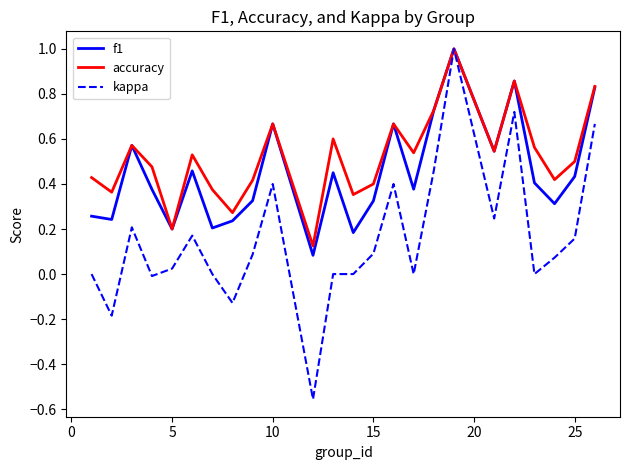

List the series in order of their overall mean, lowest first.

kappa, f1, accuracy